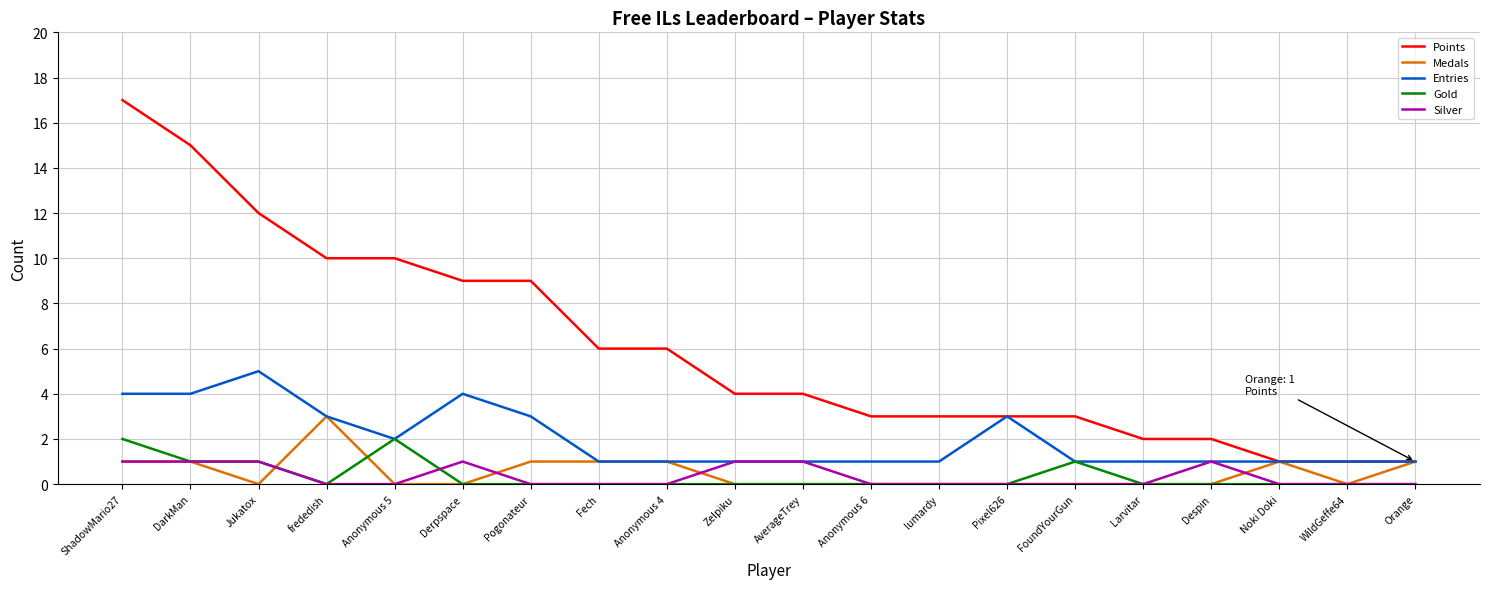

The value of Points at ShadowMario27 is 27. True or false?

False